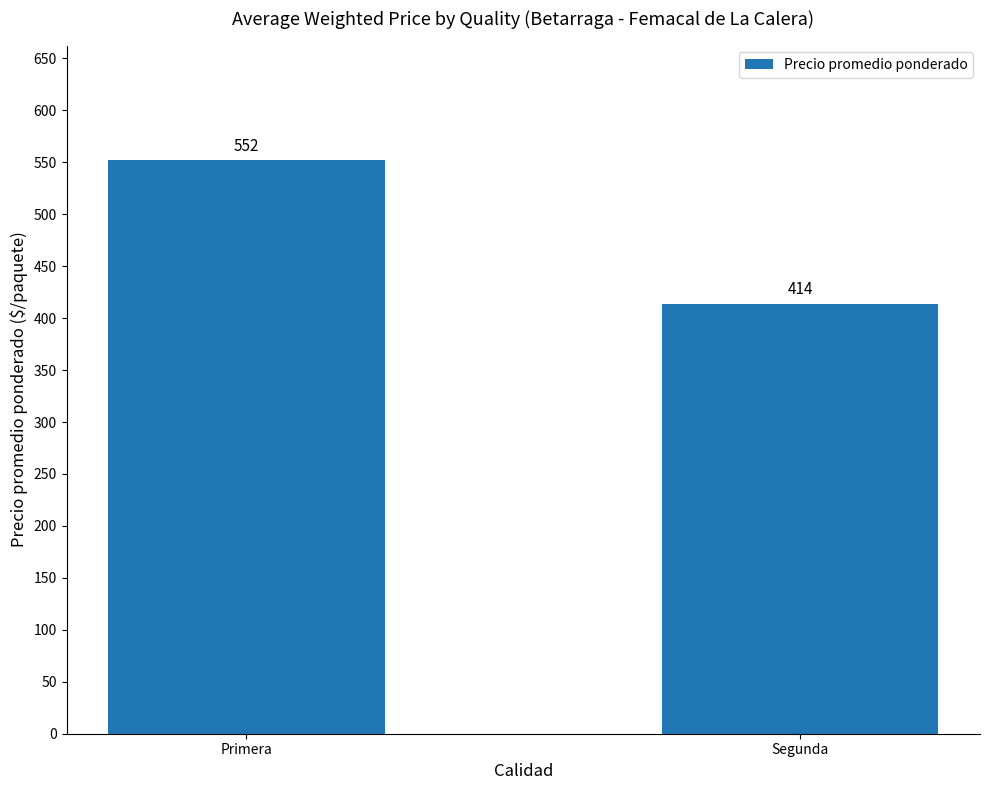

What value does the data have at Segunda, to the nearest 50?

400